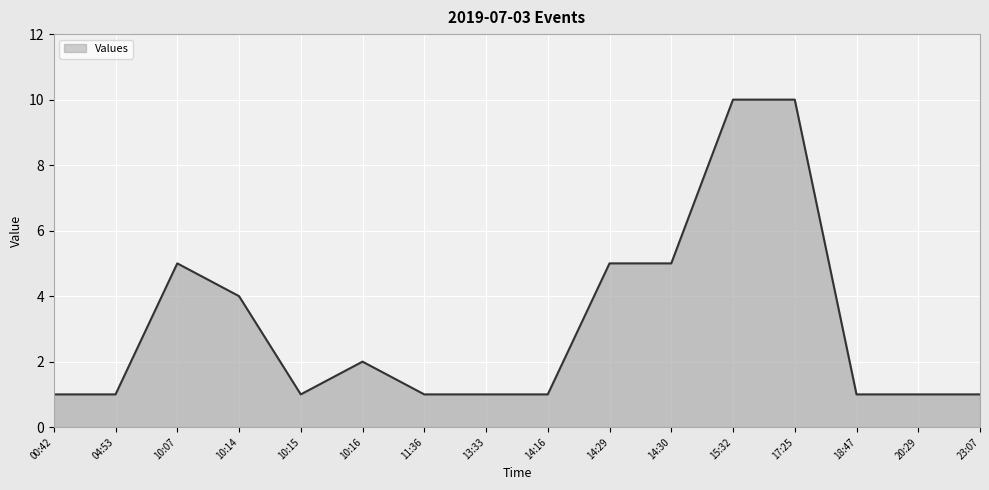

The value at 17:25 is 10. True or false?

True